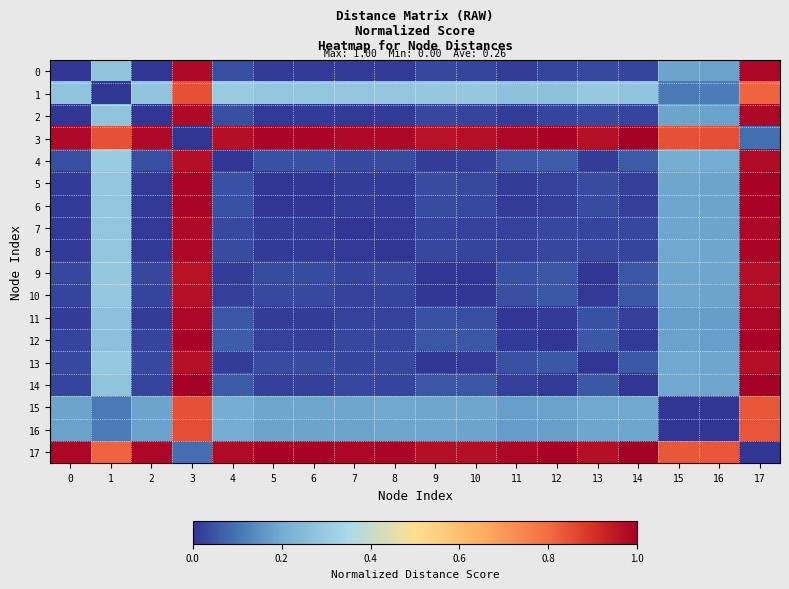

Which series has the largest range (max minus min)?

14